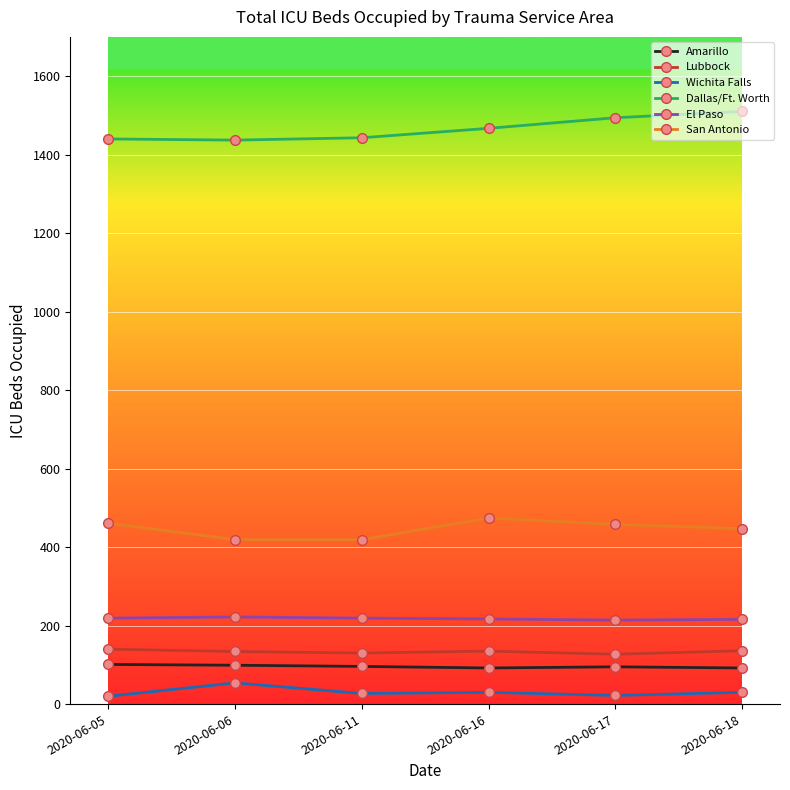

True or false: Lubbock and Wichita Falls cross at least once.

False